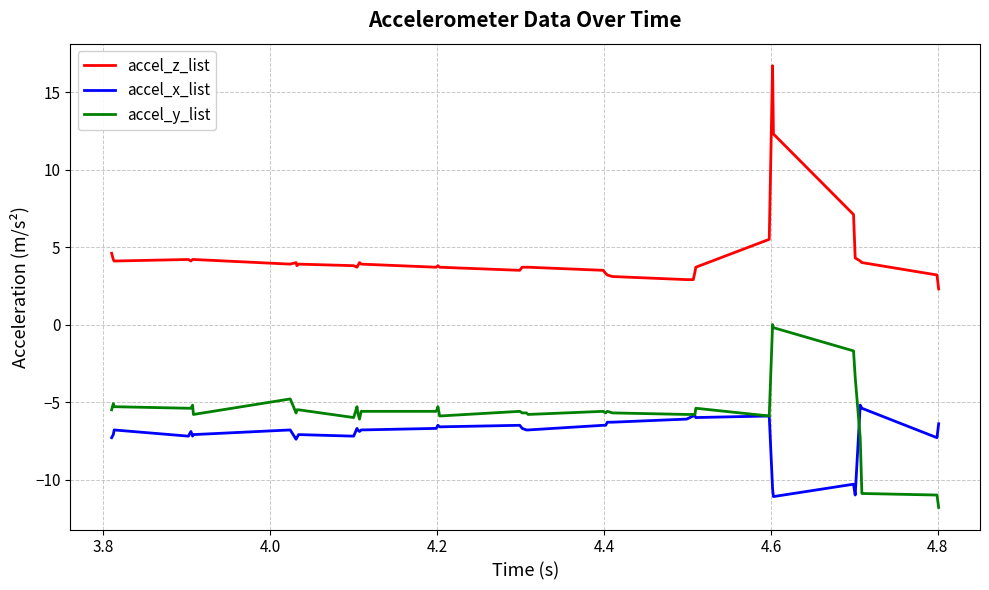

True or false: accel_x_list and accel_z_list cross at least once.

False